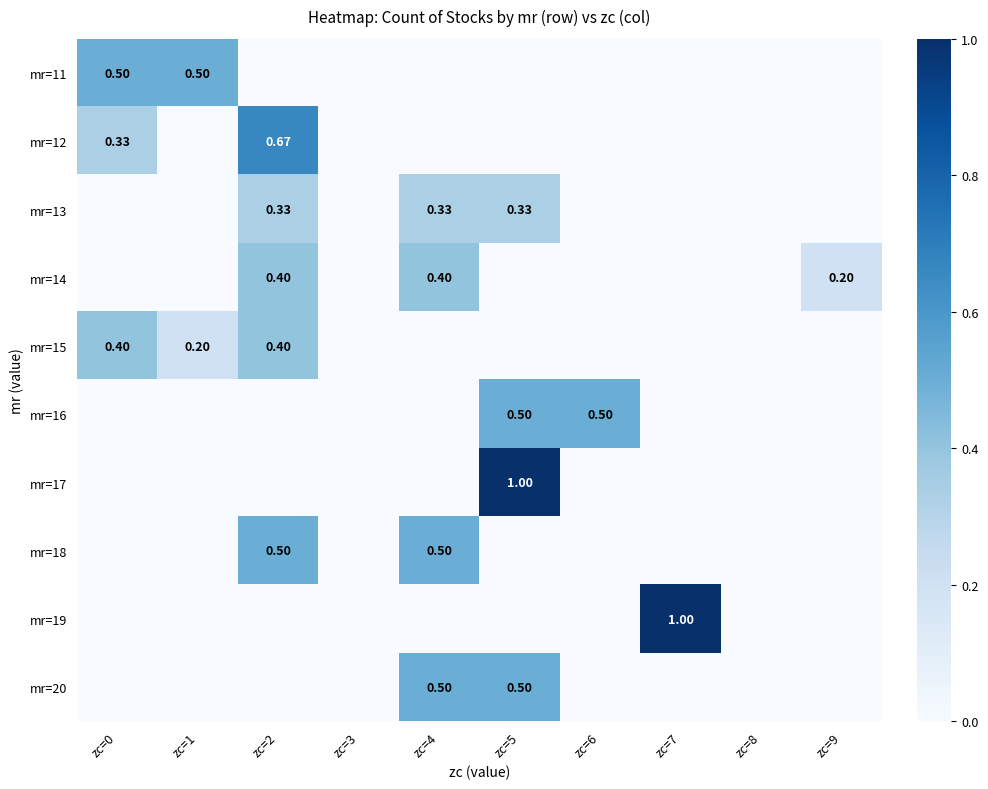

Is the value of mr=16 at zc=5 greater than the value of mr=13 at zc=2?

Yes